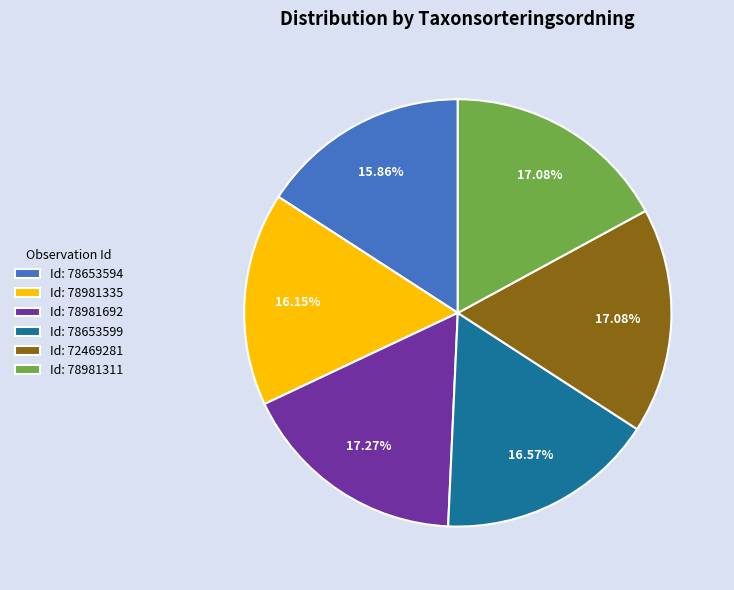

Do Id: 72469281 and Id: 78981311 together represent more than half of the pie?

No